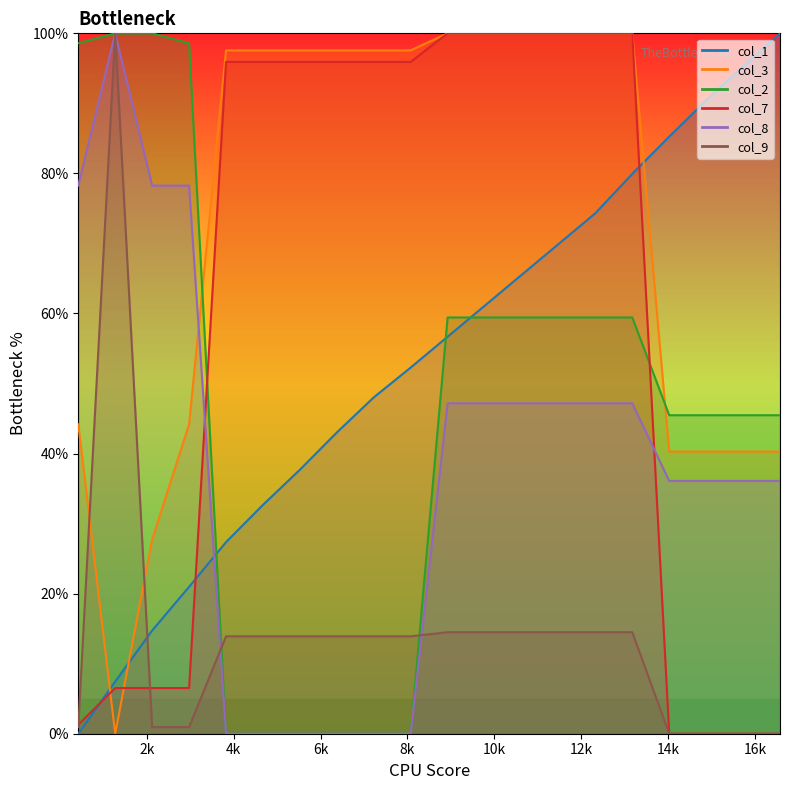

Reading left to right, transcribe all the data shown in this chart.

col_1: 425=0.0	1275=7.4	2125=14.7	2975=21.0	3825=27.4	4675=32.7	5525=37.7	6375=43.0	7225=48.0	8075=52.3	8925=56.7	9775=61.1	10625=65.5	11475=69.9	12325=74.3	13175=79.9	14025=85.3	14875=90.4	15725=95.3	16575=100.0
col_3: 425=44.2	1275=0.0	2125=27.8	2975=44.2	3825=97.6	4675=97.6	5525=97.6	6375=97.6	7225=97.6	8075=97.6	8925=100.0	9775=100.0	10625=100.0	11475=100.0	12325=100.0	13175=100.0	14025=40.3	14875=40.3	15725=40.3	16575=40.3
col_2: 425=98.6	1275=100.0	2125=100.0	2975=98.6	3825=0.0	4675=0.0	5525=0.0	6375=0.0	7225=0.0	8075=0.0	8925=59.4	9775=59.4	10625=59.4	11475=59.4	12325=59.4	13175=59.4	14025=45.5	14875=45.5	15725=45.5	16575=45.5
col_7: 425=1.3	1275=6.5	2125=6.5	2975=6.5	3825=95.9	4675=95.9	5525=95.9	6375=95.9	7225=95.9	8075=95.9	8925=100.0	9775=100.0	10625=100.0	11475=100.0	12325=100.0	13175=100.0	14025=0.0	14875=0.0	15725=0.0	16575=0.0
col_8: 425=78.3	1275=100.0	2125=78.3	2975=78.3	3825=0.0	4675=0.0	5525=0.0	6375=0.0	7225=0.0	8075=0.0	8925=47.2	9775=47.2	10625=47.2	11475=47.2	12325=47.2	13175=47.2	14025=36.1	14875=36.1	15725=36.1	16575=36.1
col_9: 425=0.9	1275=100.0	2125=0.9	2975=0.9	3825=13.9	4675=13.9	5525=13.9	6375=13.9	7225=13.9	8075=13.9	8925=14.5	9775=14.5	10625=14.5	11475=14.5	12325=14.5	13175=14.5	14025=0.0	14875=0.0	15725=0.0	16575=0.0